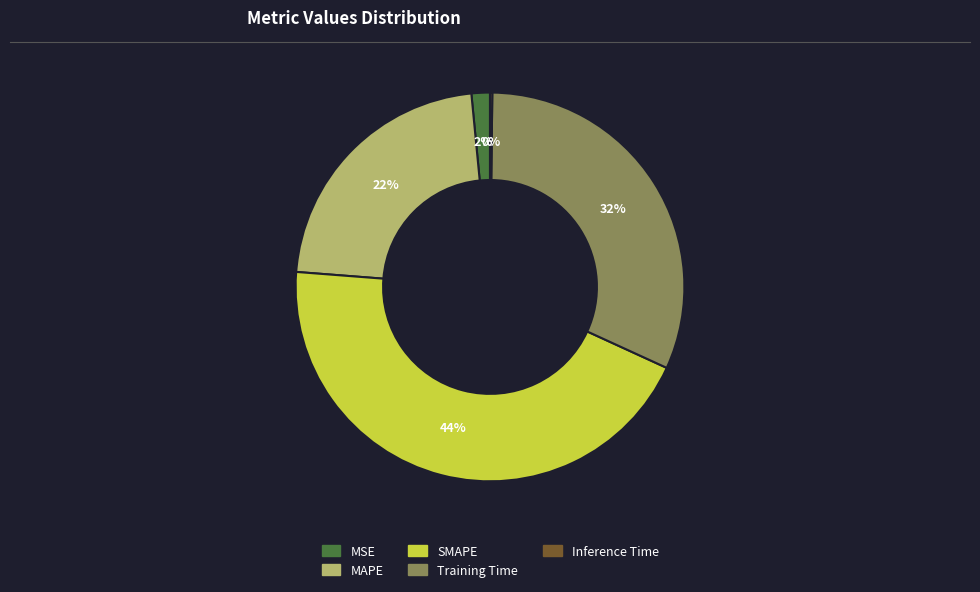

The MSE slice represents 2% of the pie. True or false?

True